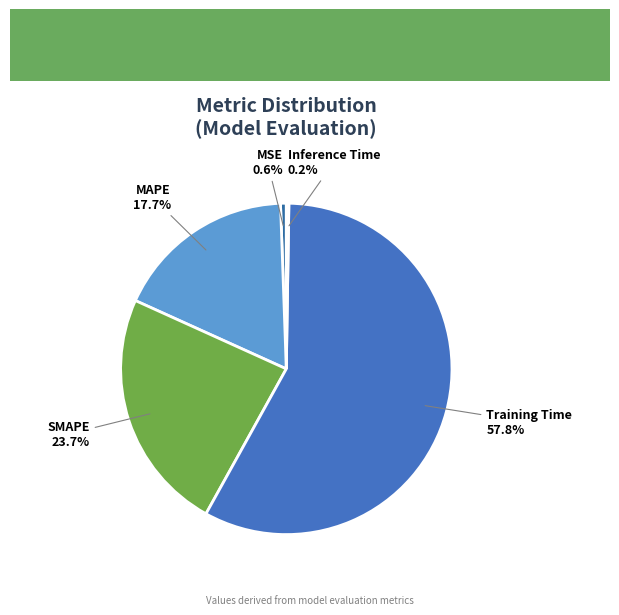

Which slice is the largest?

Training Time